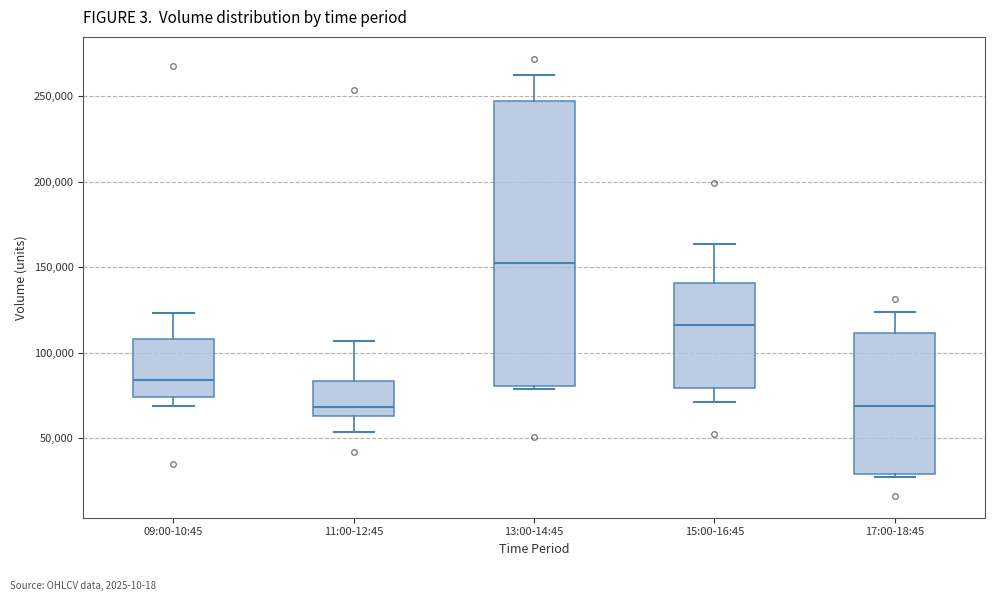

Reading left to right, read every box against the y-axis: the position of its median line, the range the box covers, and the ends of its whiskers. The values are not printed on the chart, so give them approximately, as read against the axis.

09:00-10:45: median 85000, box 75000 to 110000, whiskers 70000 to 125000
11:00-12:45: median 70000, box 65000 to 85000, whiskers 55000 to 105000
13:00-14:45: median 150000, box 80000 to 245000, whiskers 80000 (just below the box's lower edge) to 260000
15:00-16:45: median 115000, box 80000 to 140000, whiskers 70000 to 165000
17:00-18:45: median 70000, box 30000 to 110000, whiskers 25000 to 125000